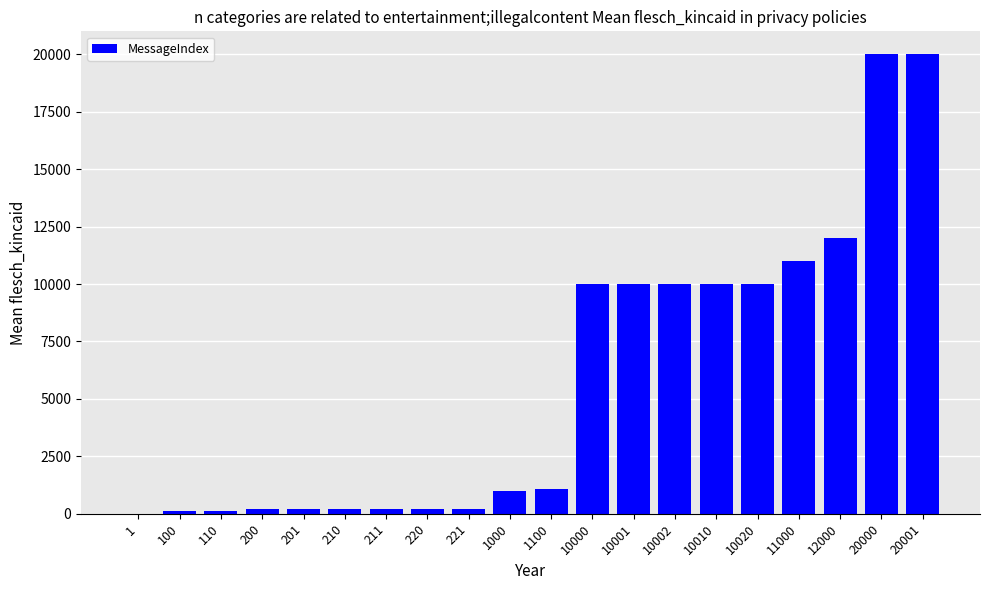

The value at 10020 is 14314. True or false?

False